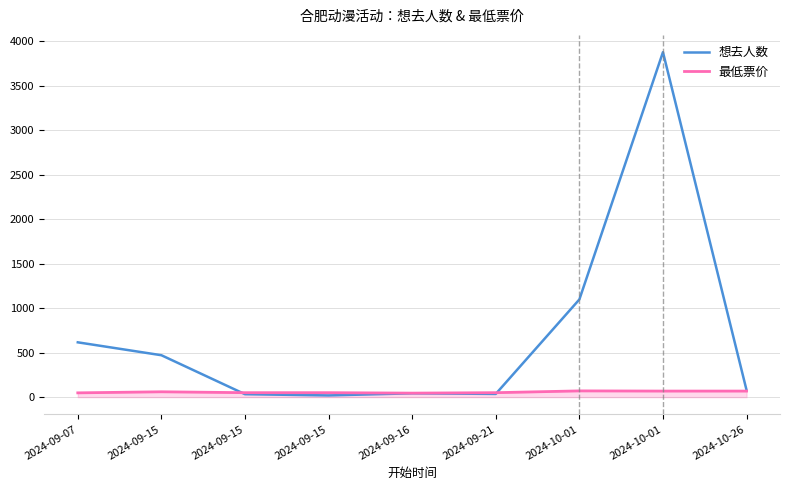

Does the chart have visible grid lines?

Yes